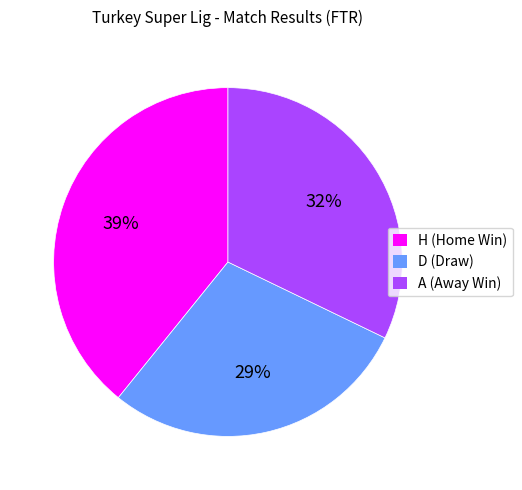

What is the smallest slice in the pie chart?

D